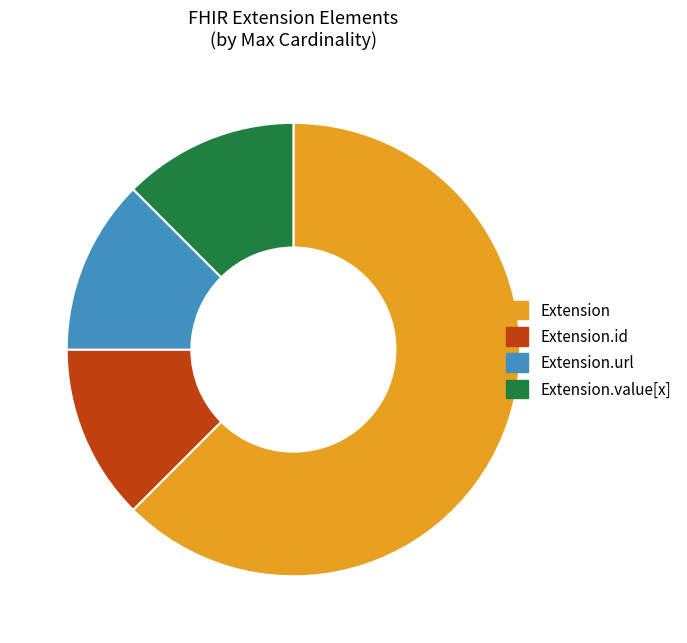

Does any single category account for the majority?

Yes